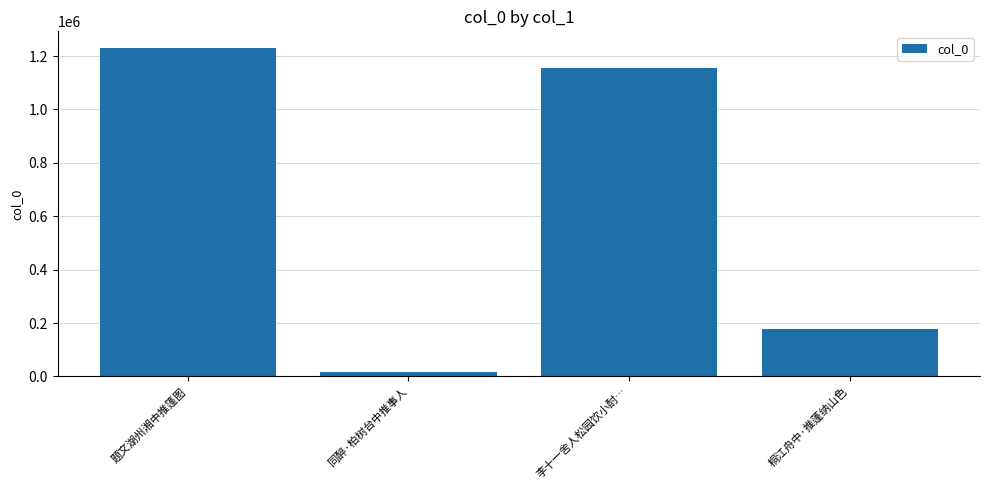

Where is the data nearest to the value 624110?

桐江舟中·推蓬纳山色